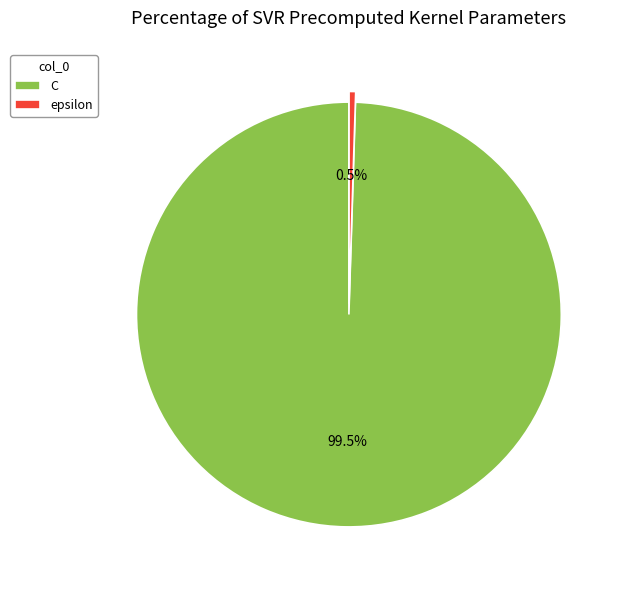

Which slice is the smallest?

epsilon